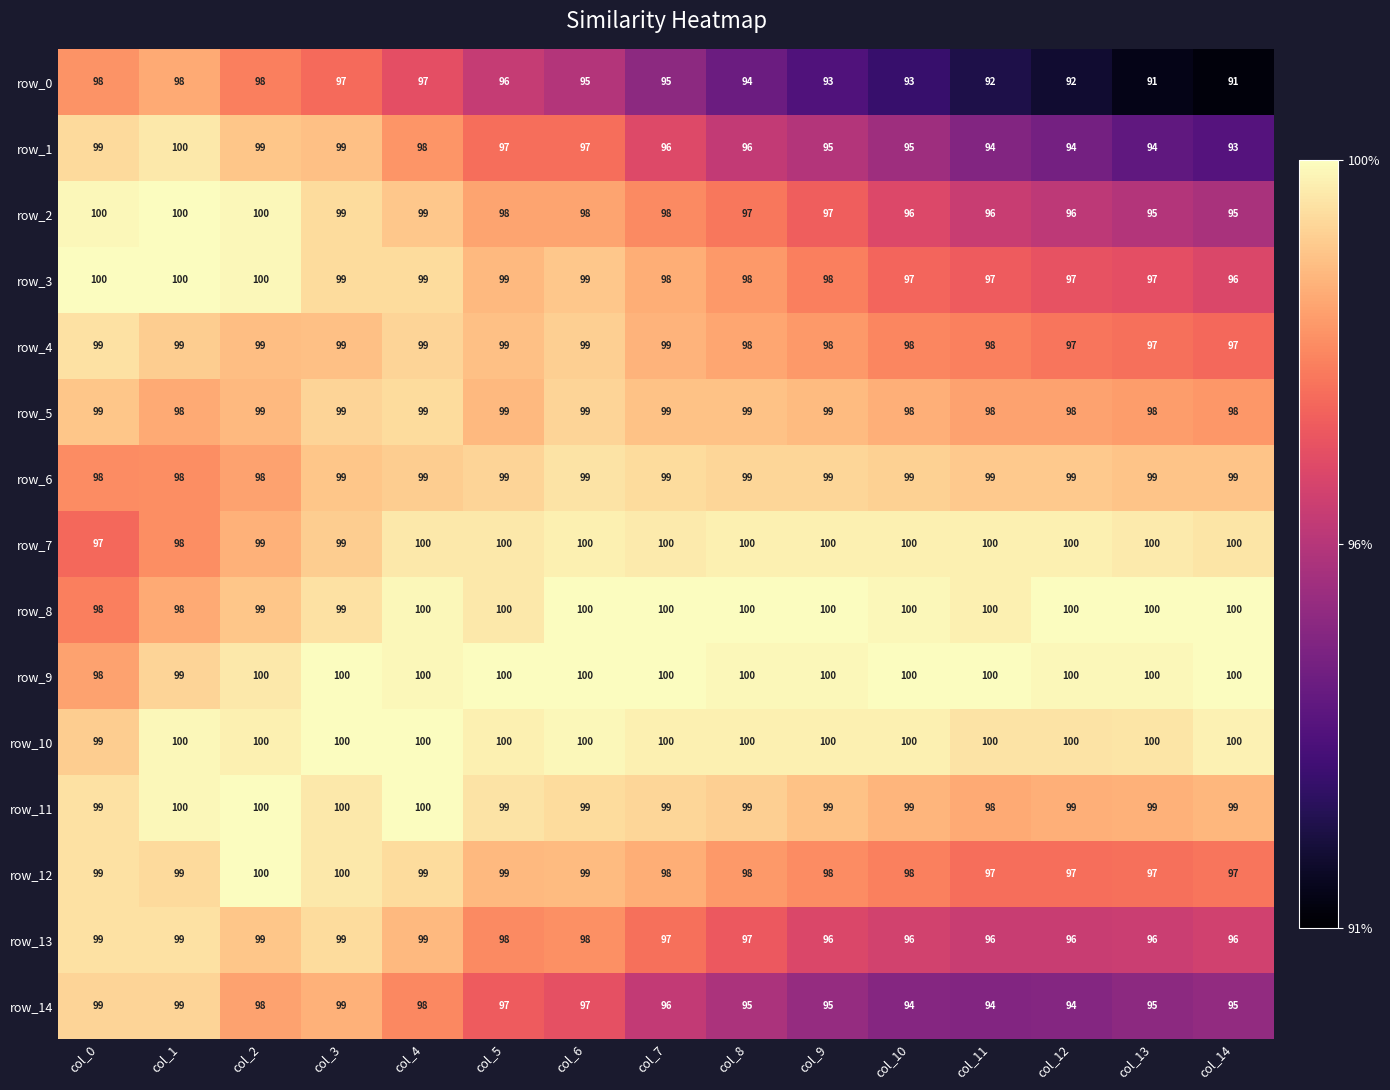

Is it true that row_2 equals 127 at col_10?

False